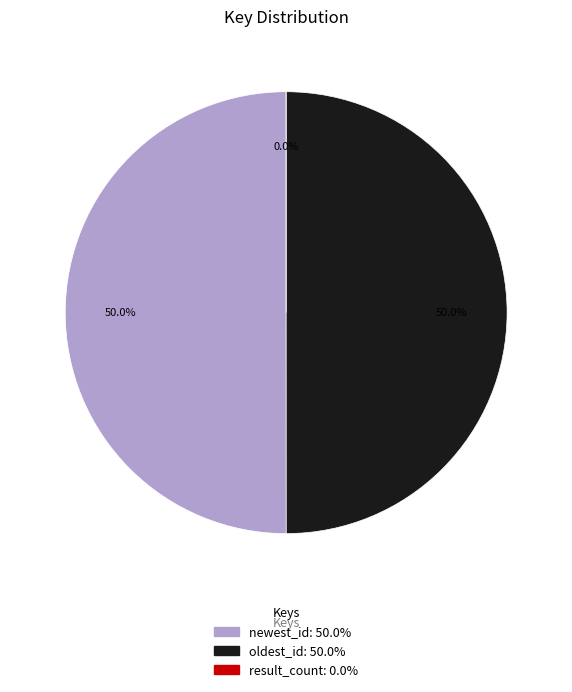

Between result_count and newest_id, which is larger?

newest_id